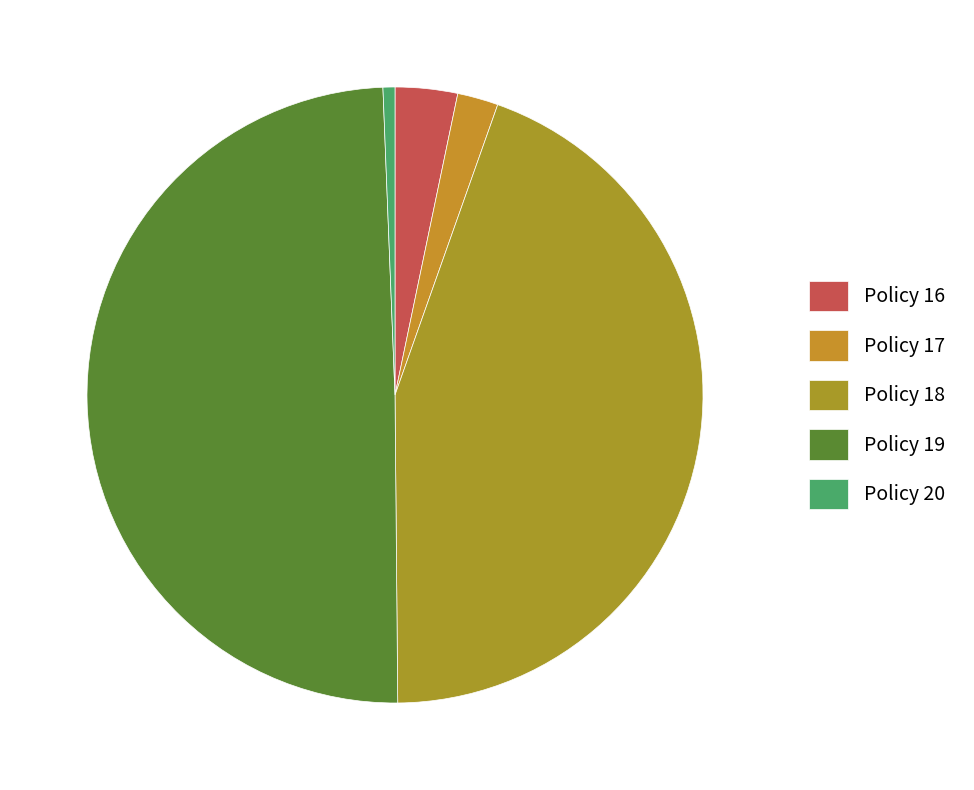

True or false: Policy 18 accounts for 34% of the total.

False